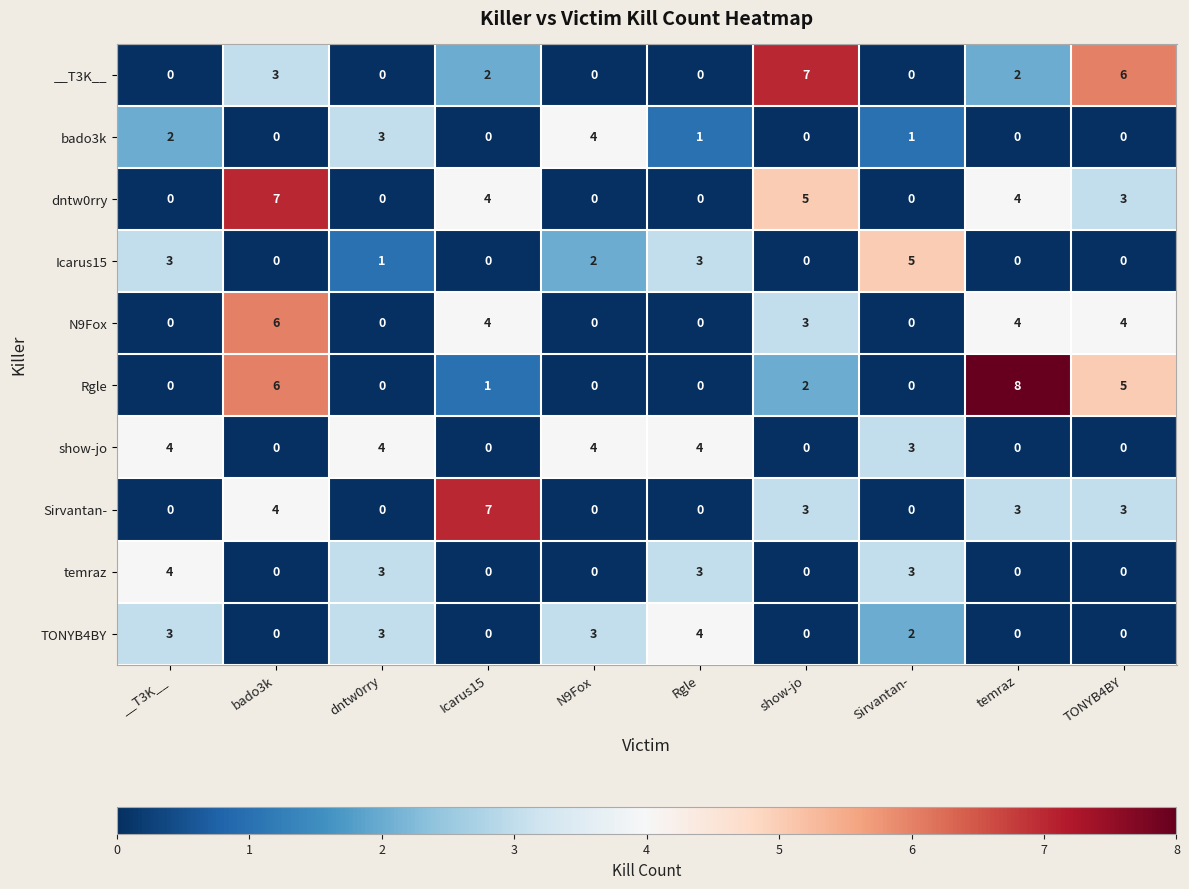

At how many categories does at least one series exceed 0?

10